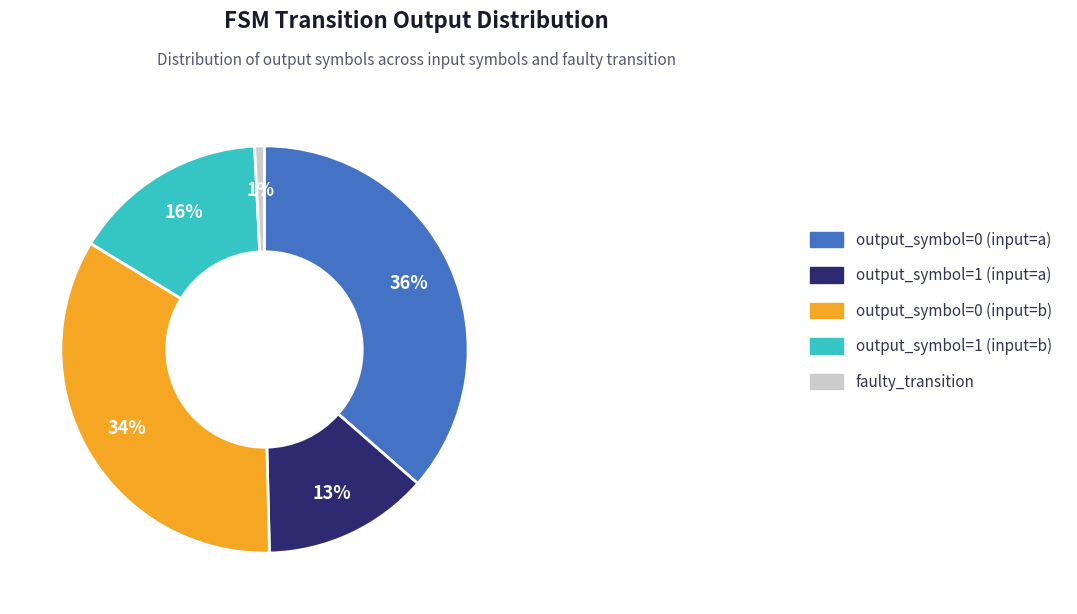

To the nearest percent, what is the average slice percentage?

20%